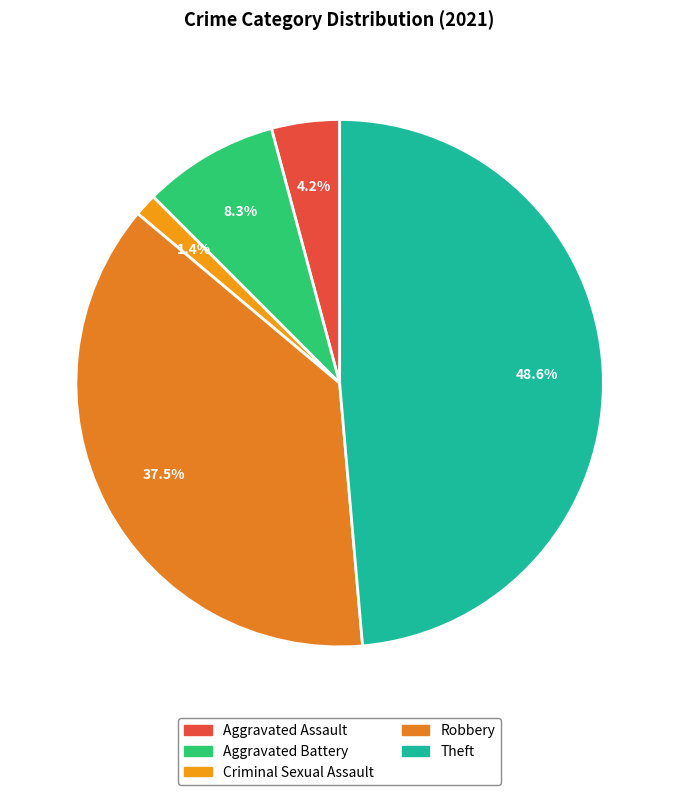

What portion of the pie excludes Theft?

51.4%